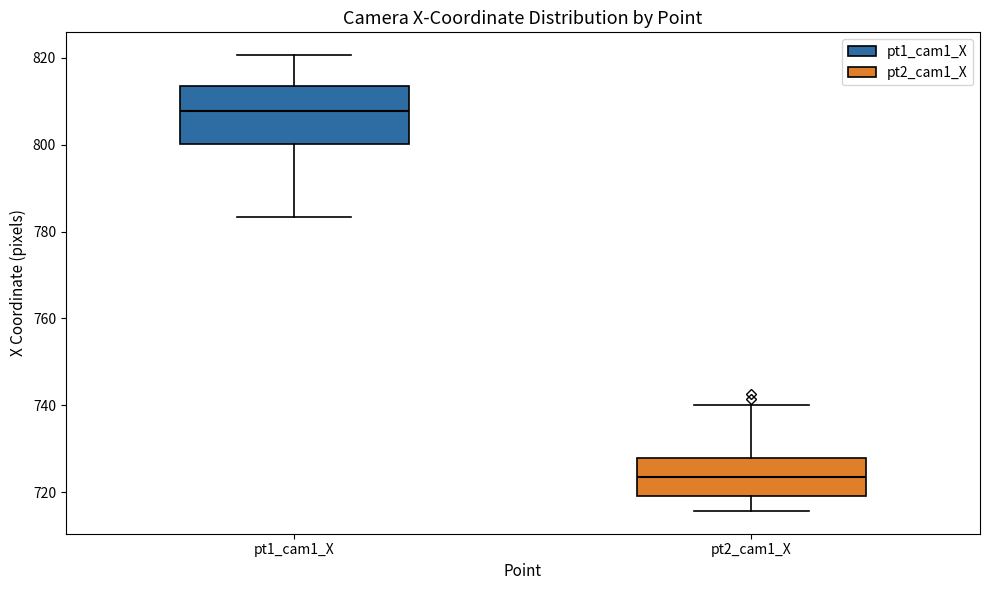

Where is the lower edge of the box for pt2_cam1_X on the y-axis? The values are not printed on the chart, so give them approximately, as read against the axis.

720